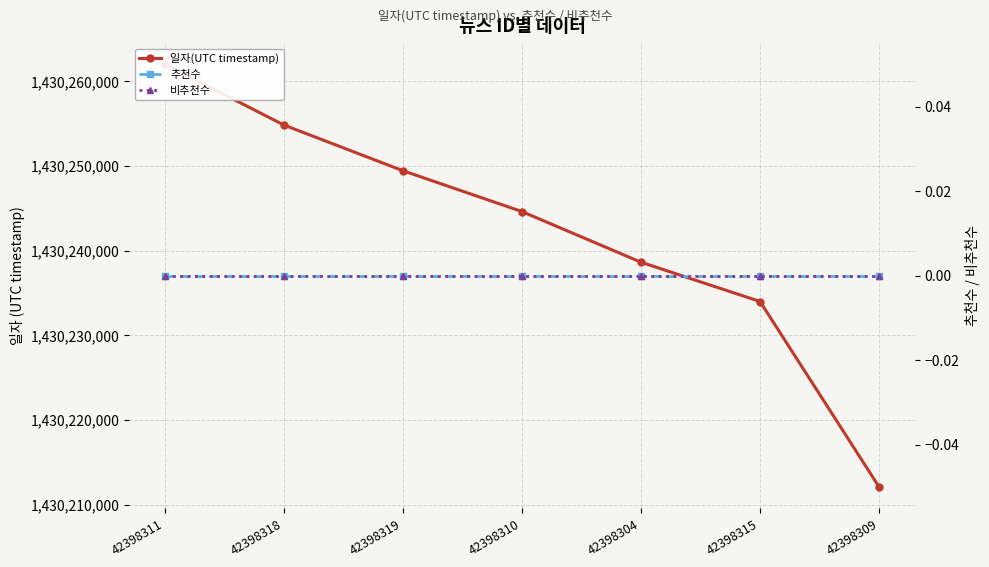

Rank the categories by 일자(UTC timestamp) value from highest to lowest.

42398311, 42398318, 42398319, 42398310, 42398304, 42398315, 42398309